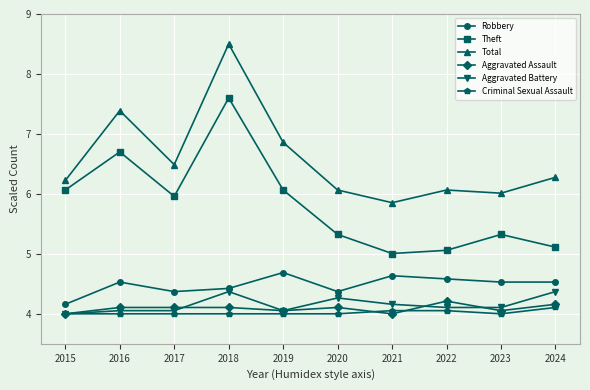

How many interior local peaks does the Theft series have?

3